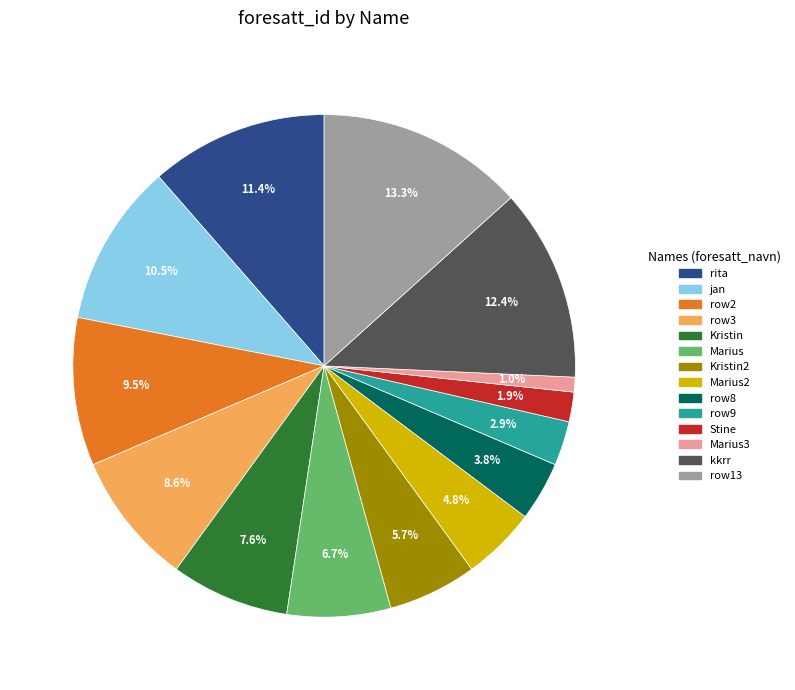

How many slices are in this pie chart?

14